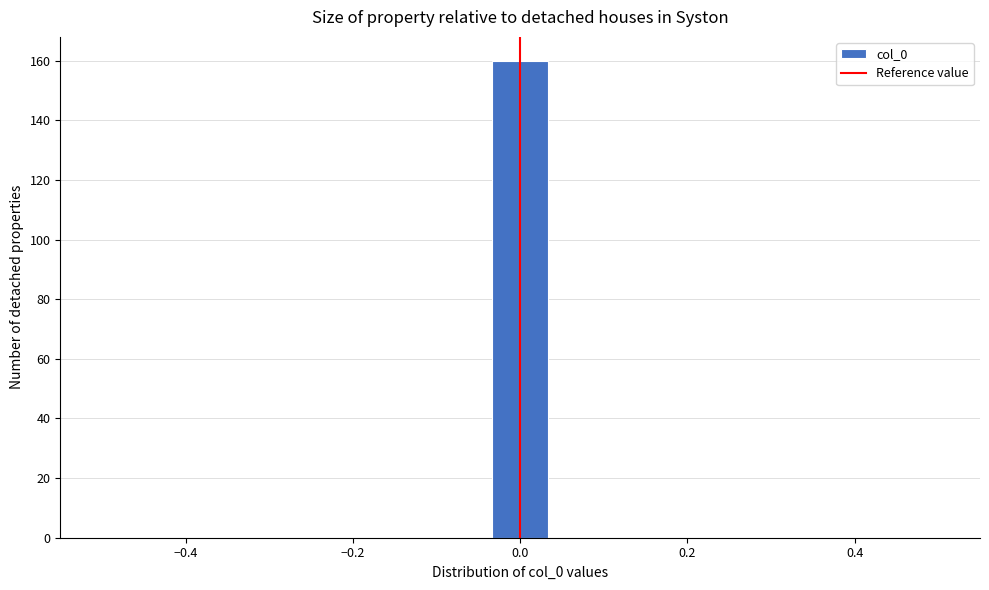

Around what value on the x-axis is the tallest bar? Give the approximate position of its centre, as read against the axis.

0.00